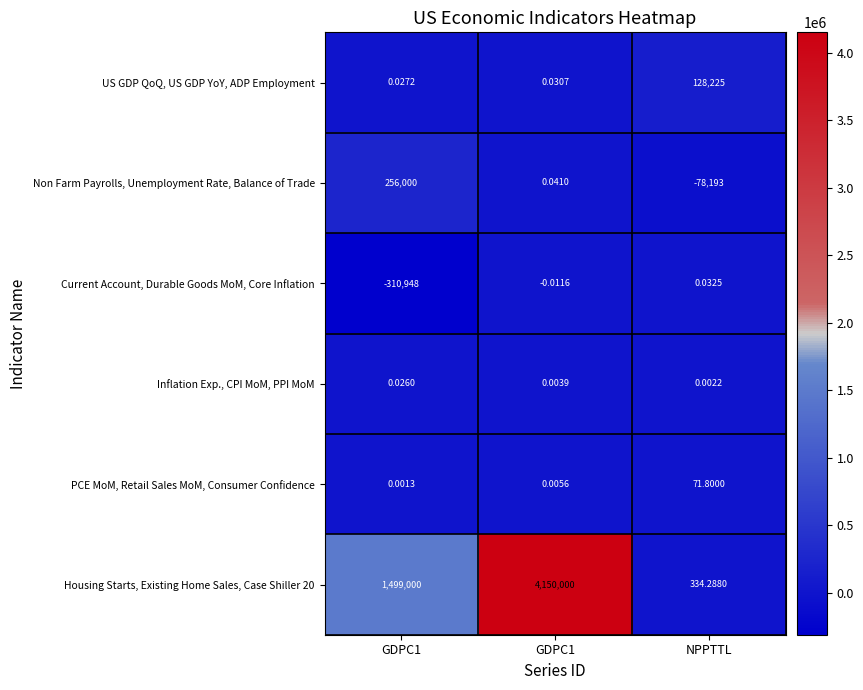

How many categories are shown in the chart?

3